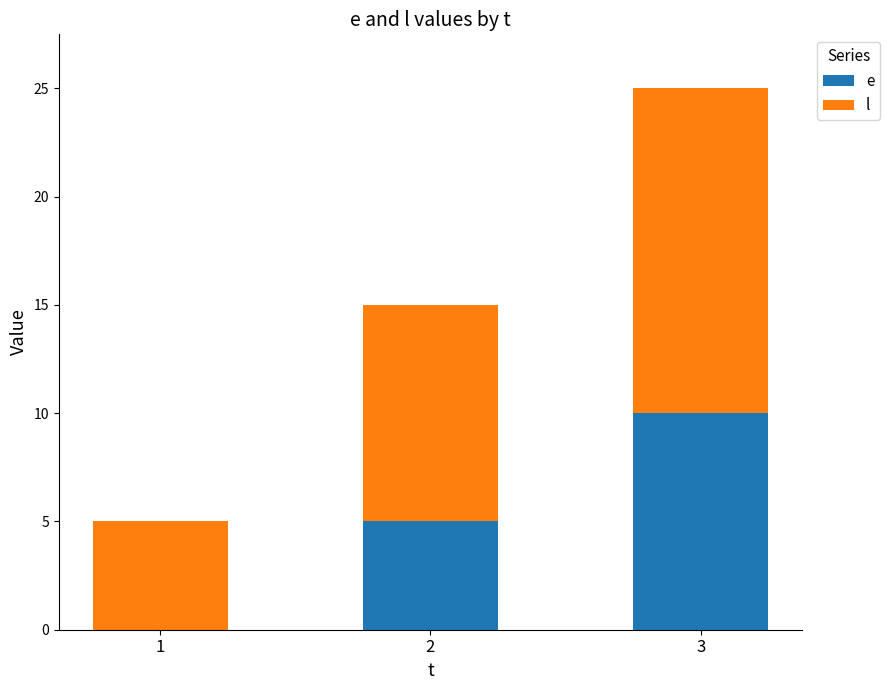

At which category is the sum across all series the highest?

3